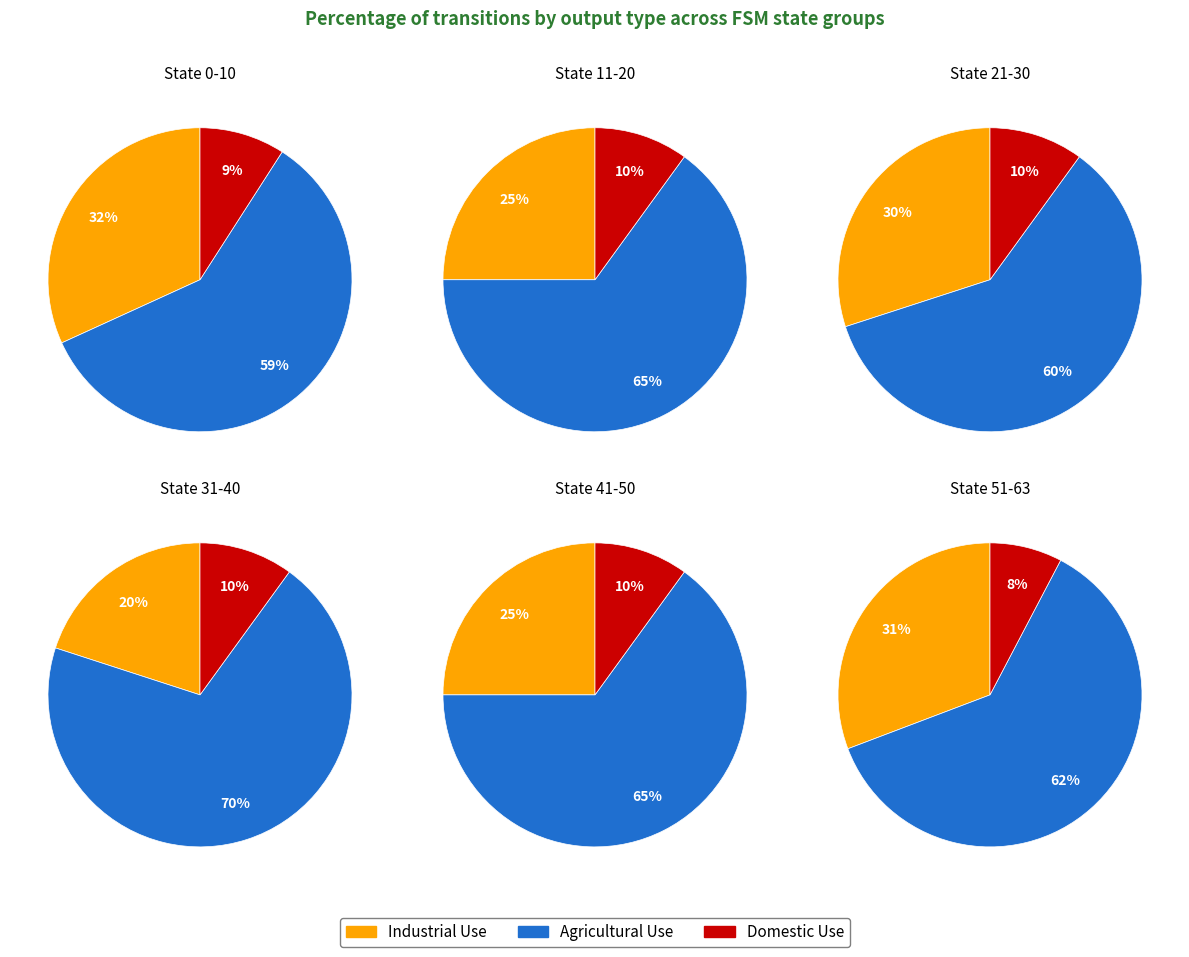

The 3 slice represents 9% of the pie. True or false?

False